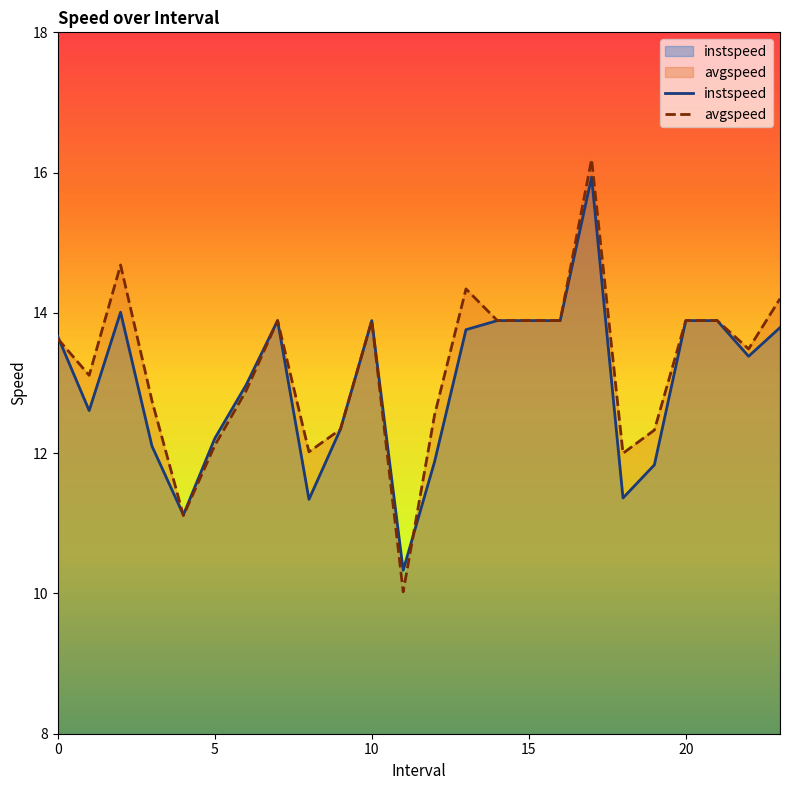

What is the label of the 17th point from the right?

7